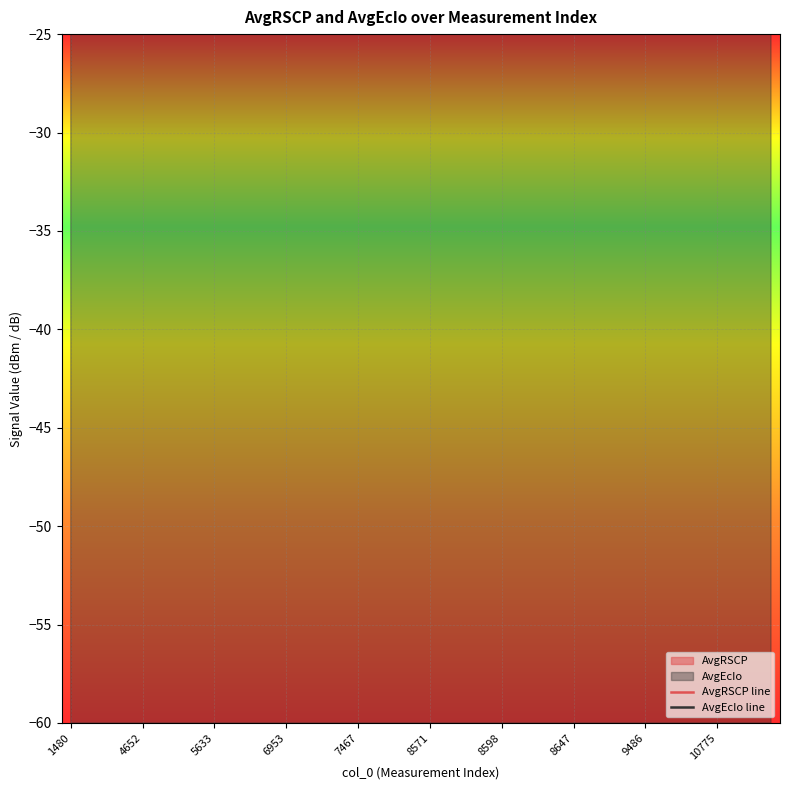

Rank the series by their average value, from lowest to highest.

AvgRSCP line, AvgEcIo line